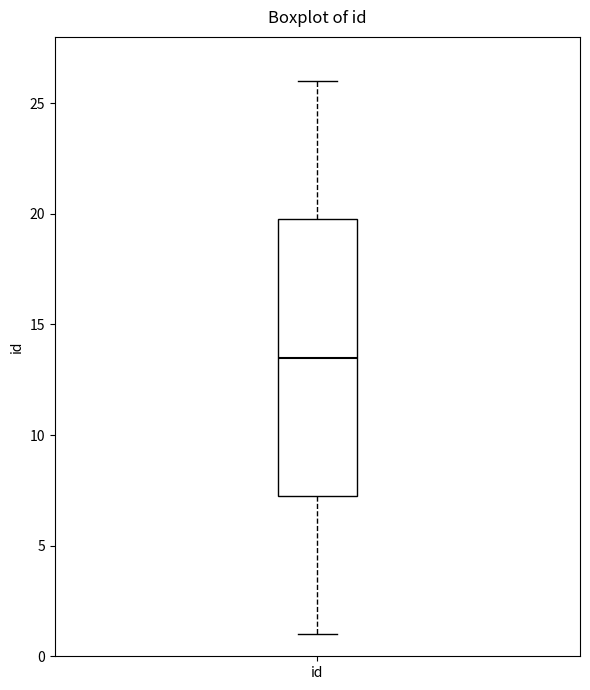

Where is the lower edge of the box for id on the y-axis? The values are not printed on the chart, so give them approximately, as read against the axis.

7.5